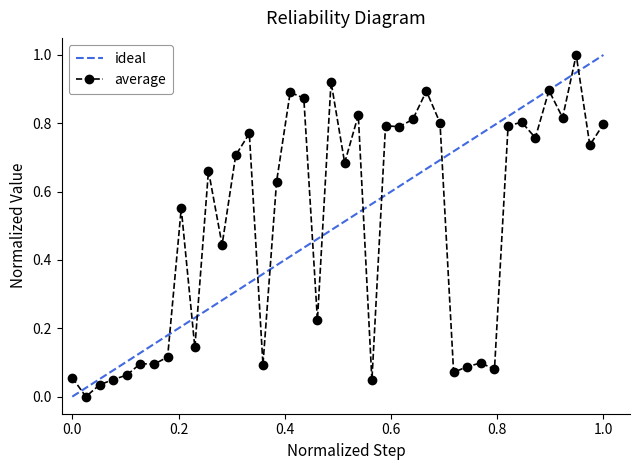

True or false: average has more than 2 interior local peaks.

True